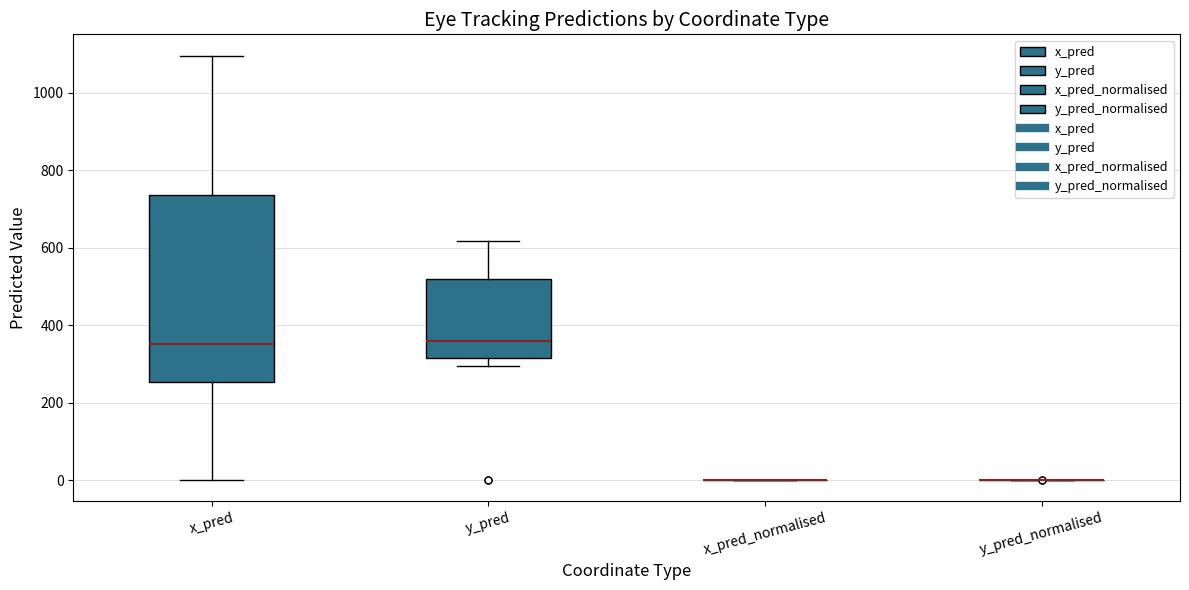

Reading left to right, transcribe this box plot: for each box, give where its median line is, the range the box spans, and where its two whiskers end, as read against the y-axis. The values are not printed on the chart, so give them approximately, as read against the axis.

x_pred: median 360, box 260 to 740, whiskers 0 to 1100
y_pred: median 360, box 320 to 520, whiskers 300 to 620
x_pred_normalised: box collapsed to a line at 0, whiskers 0 to 0
y_pred_normalised: box collapsed to a line at 0, whiskers 0 to 0